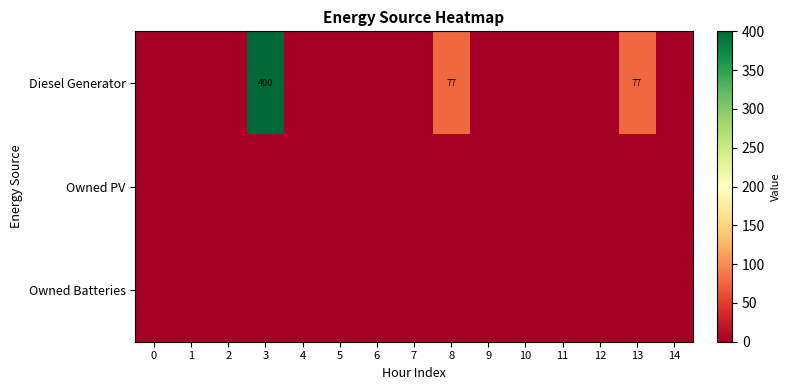

What is the difference between the Diesel Generator values at 3 and 8?

323